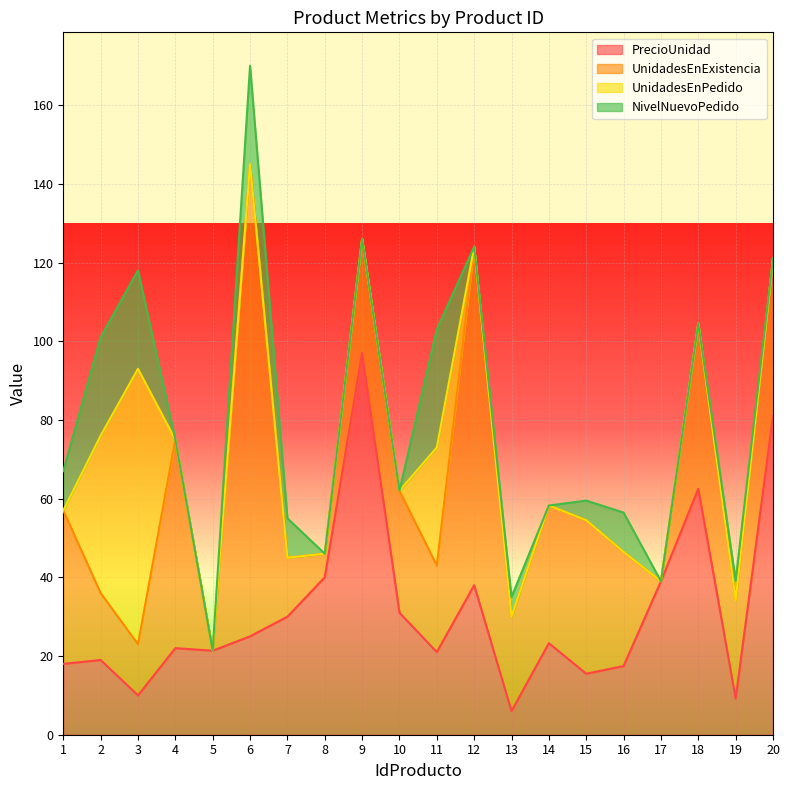

Which series has the largest range (max minus min)?

UnidadesEnExistencia